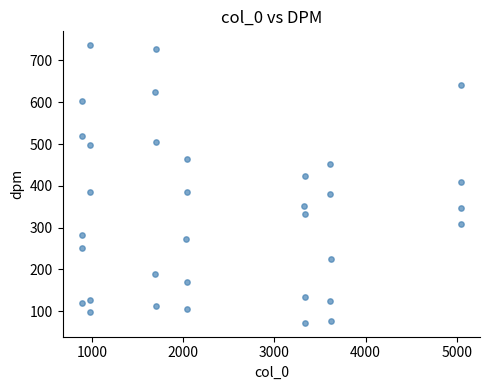

What is the range of Y values (max minus min)?

664.5